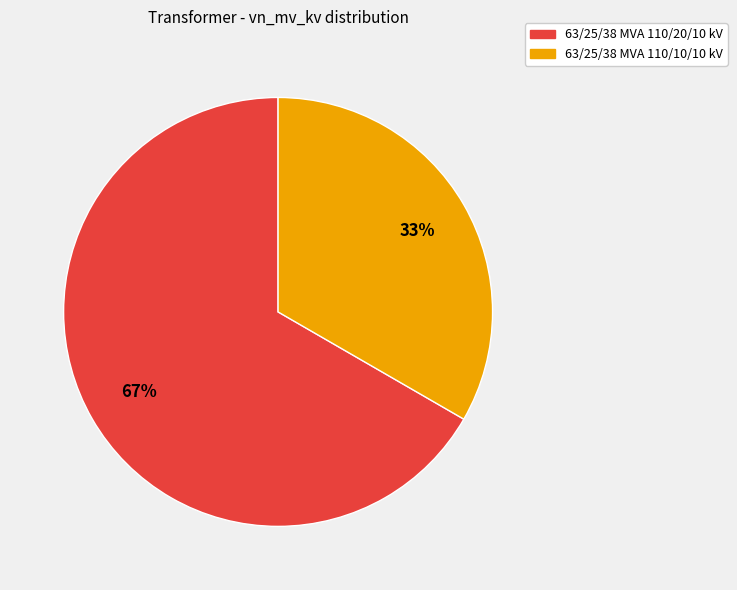

Which slice represents more than half of the pie?

63/25/38 MVA 110/20/10 kV